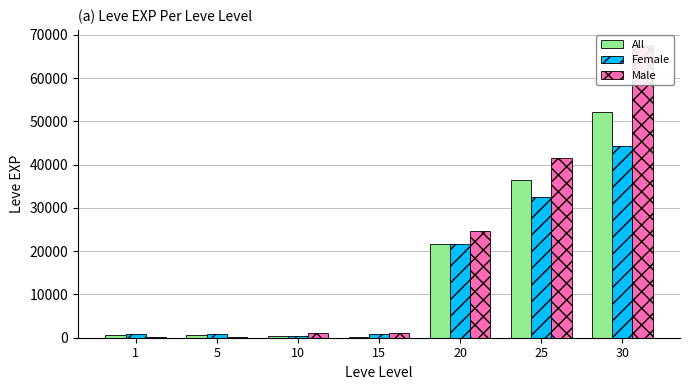

What is the value of the All bar at the 1st from the left?

630